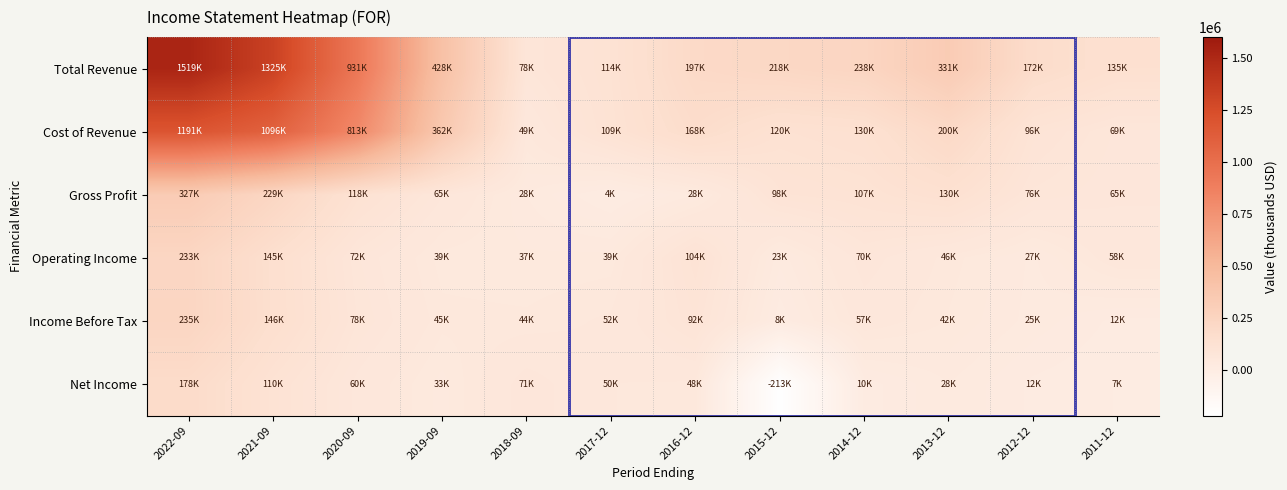

How many distinct data groups are displayed?

6